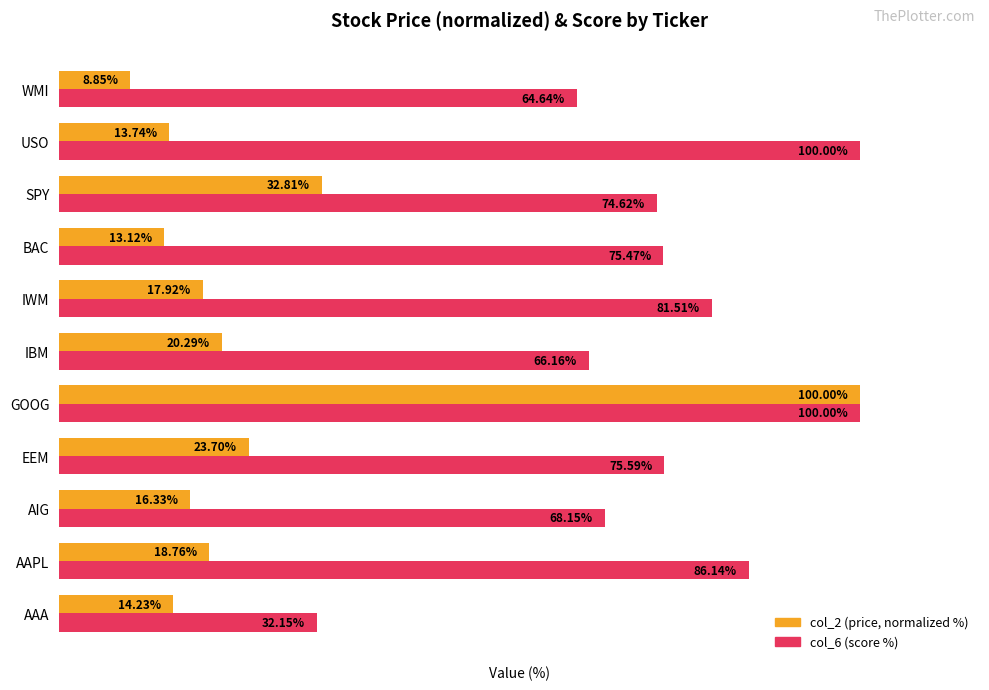

List the series in order of their overall mean, lowest first.

col_2 (price, normalized %), col_6 (score %)